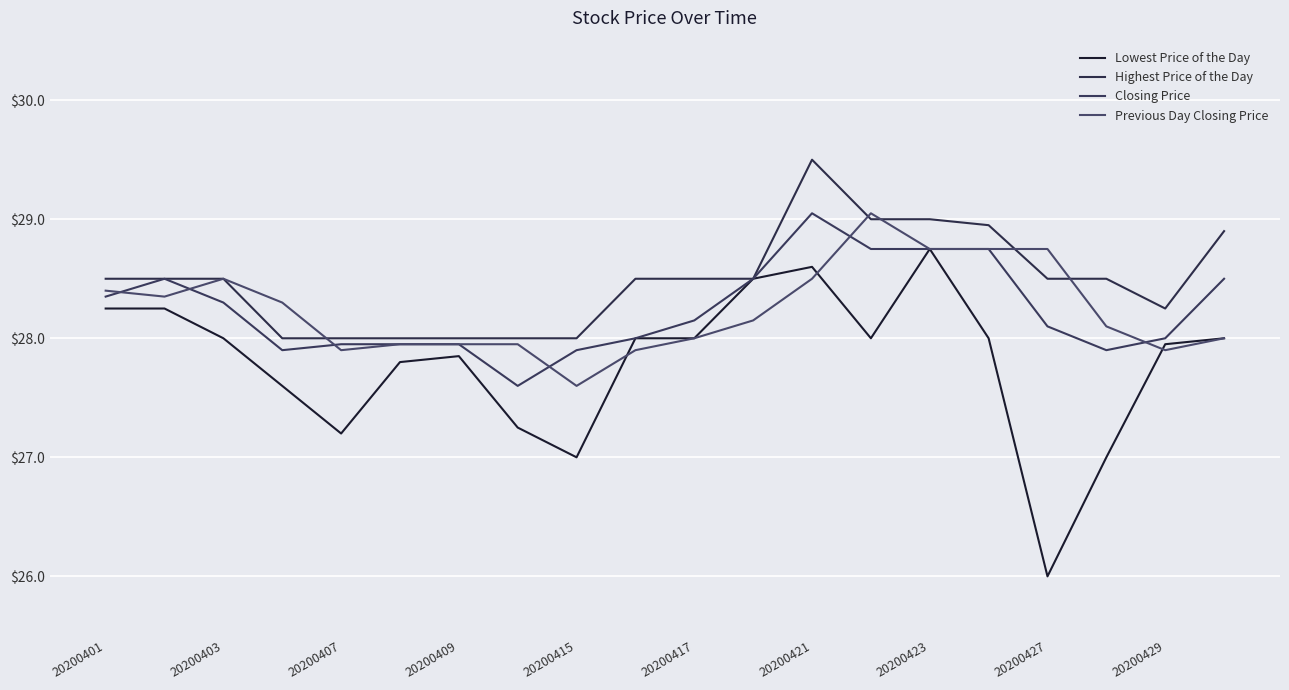

What is the maximum value for Lowest Price of the Day?

28.8